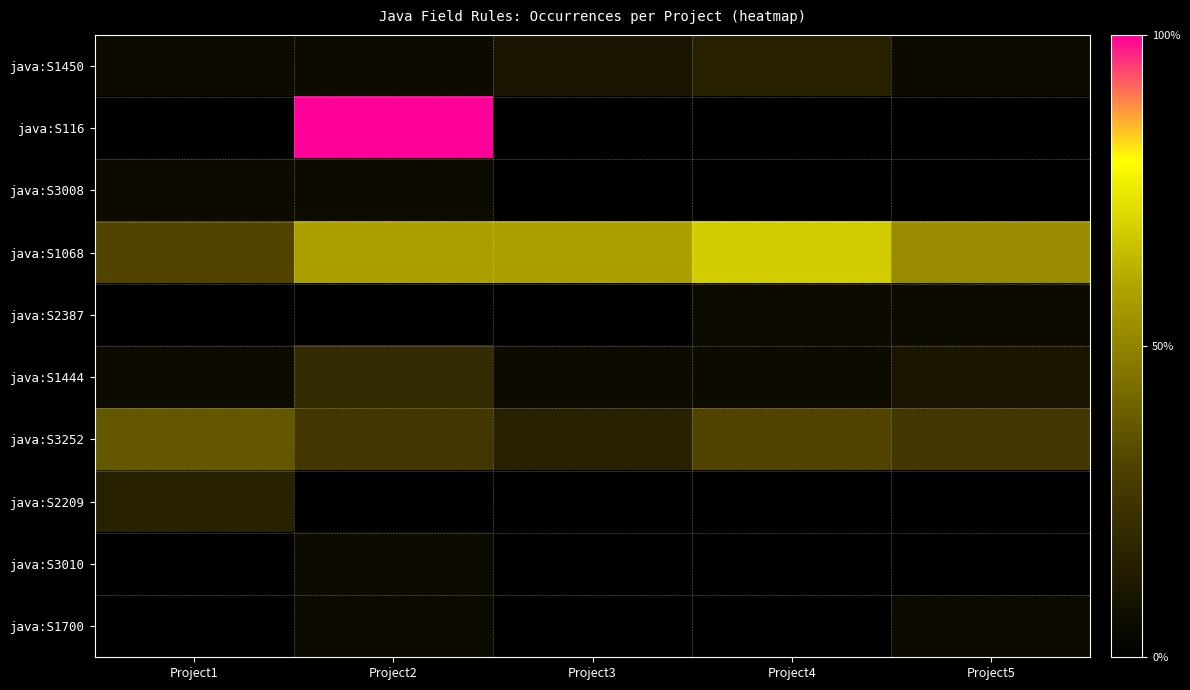

Reading left to right, list all the values displayed in this chart.

java:S1450: Project1=1	Project2=1	Project3=2	Project4=3	Project5=1
java:S116: Project1=0	Project2=19	Project3=0	Project4=0	Project5=0
java:S3008: Project1=1	Project2=1	Project3=0	Project4=0	Project5=0
java:S1068: Project1=6	Project2=11	Project3=11	Project4=13	Project5=10
java:S2387: Project1=0	Project2=0	Project3=0	Project4=1	Project5=1
java:S1444: Project1=1	Project2=4	Project3=1	Project4=1	Project5=2
java:S3252: Project1=7	Project2=5	Project3=3	Project4=6	Project5=5
java:S2209: Project1=3	Project2=0	Project3=0	Project4=0	Project5=0
java:S3010: Project1=0	Project2=1	Project3=0	Project4=0	Project5=0
java:S1700: Project1=0	Project2=1	Project3=0	Project4=0	Project5=1